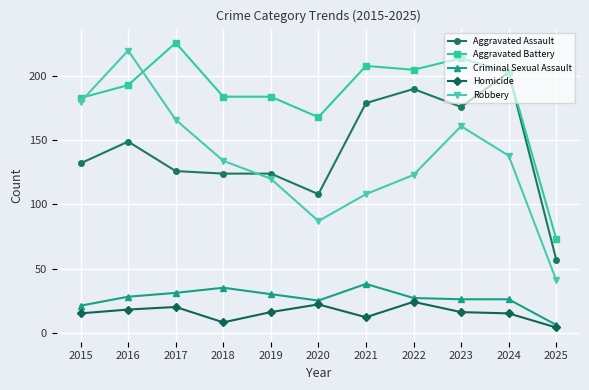

Which series has the largest total across all categories?

Aggravated Battery